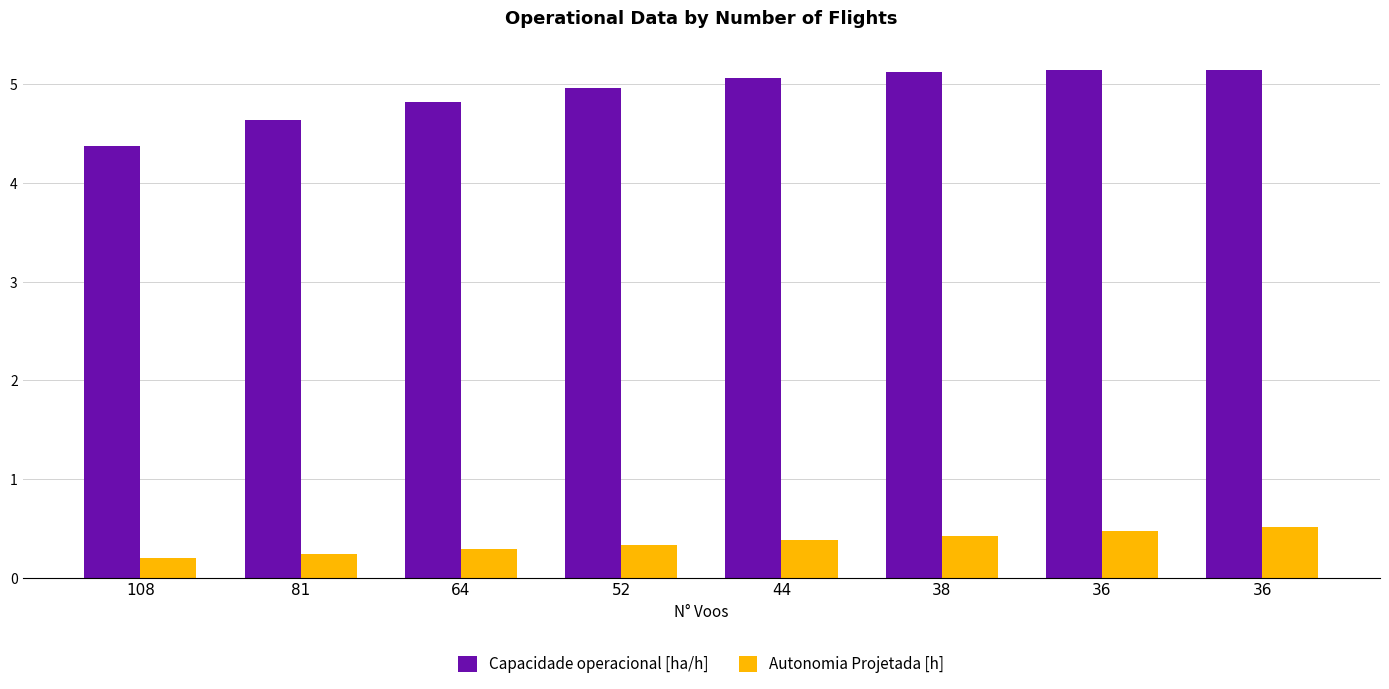

Count the number of categories in the chart.

8